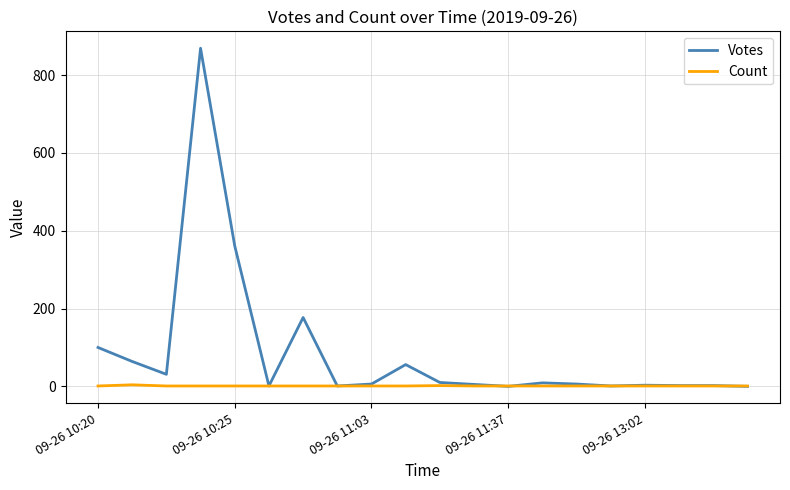

Which series has the widest spread of values?

Votes